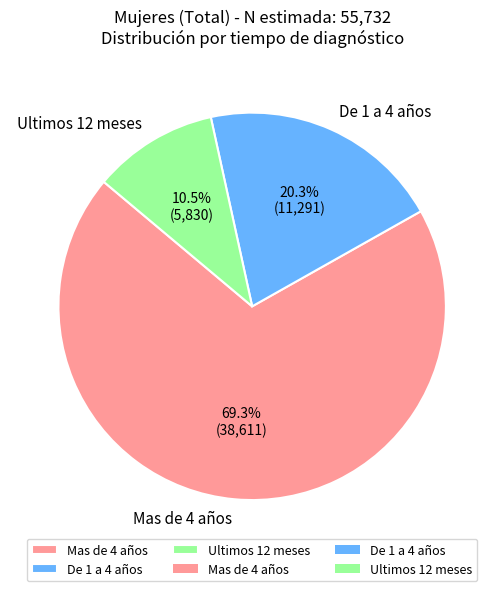

To the nearest percent, what is the difference between the De 1 a 4 años and Ultimos 12 meses slice percentages?

10%